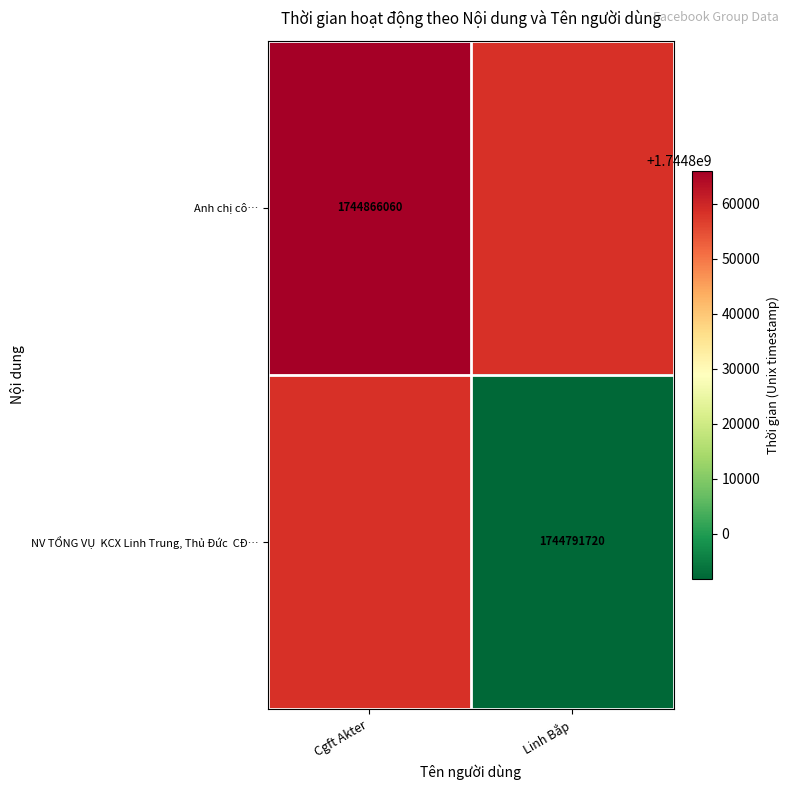

The Anh chị cô… series shows 558926052 at Cgft Akter. True or false?

False